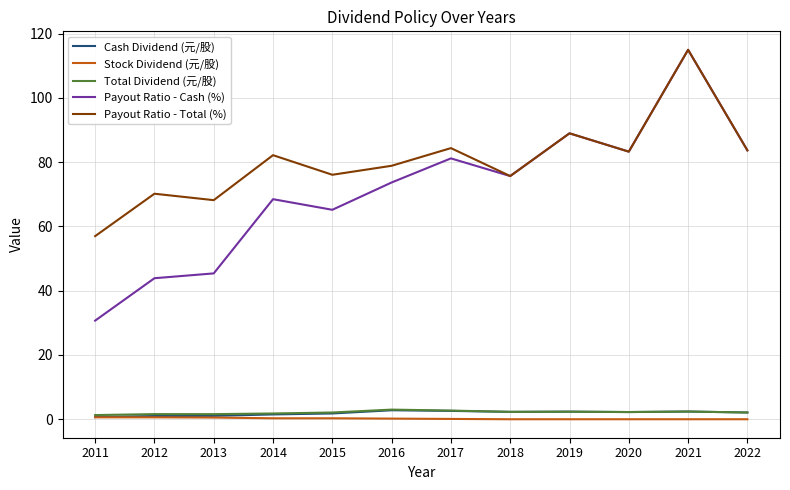

Is this an area chart (filled region under the line)?

No